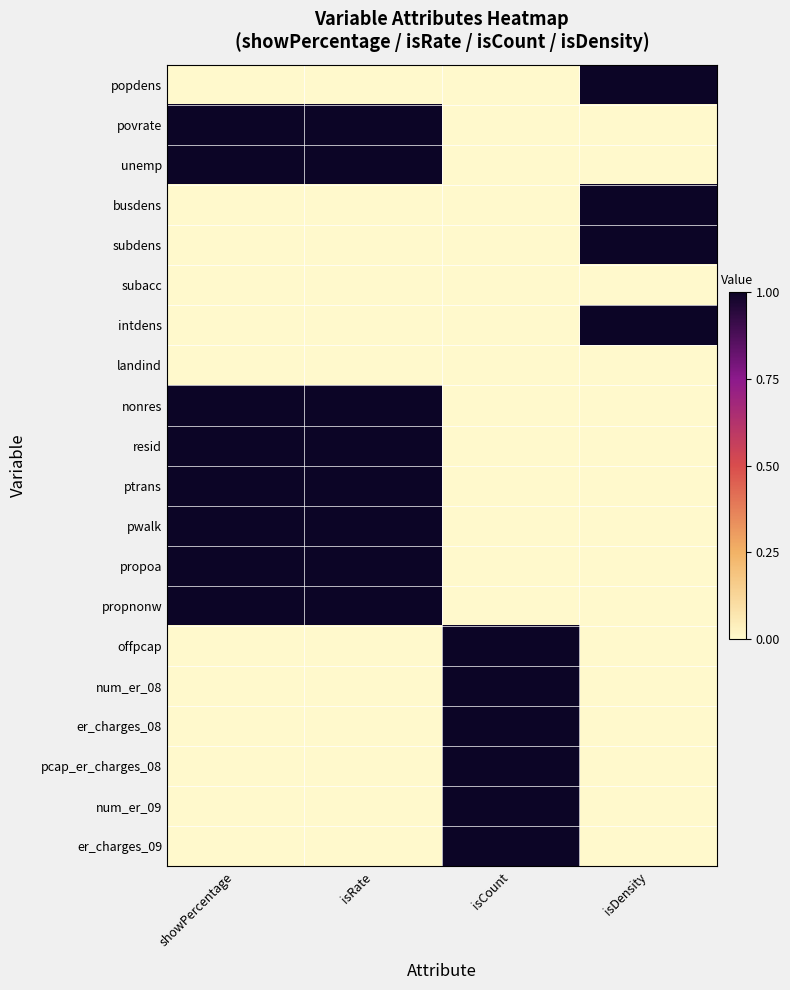

At which category is the sum across all series the highest?

showPercentage